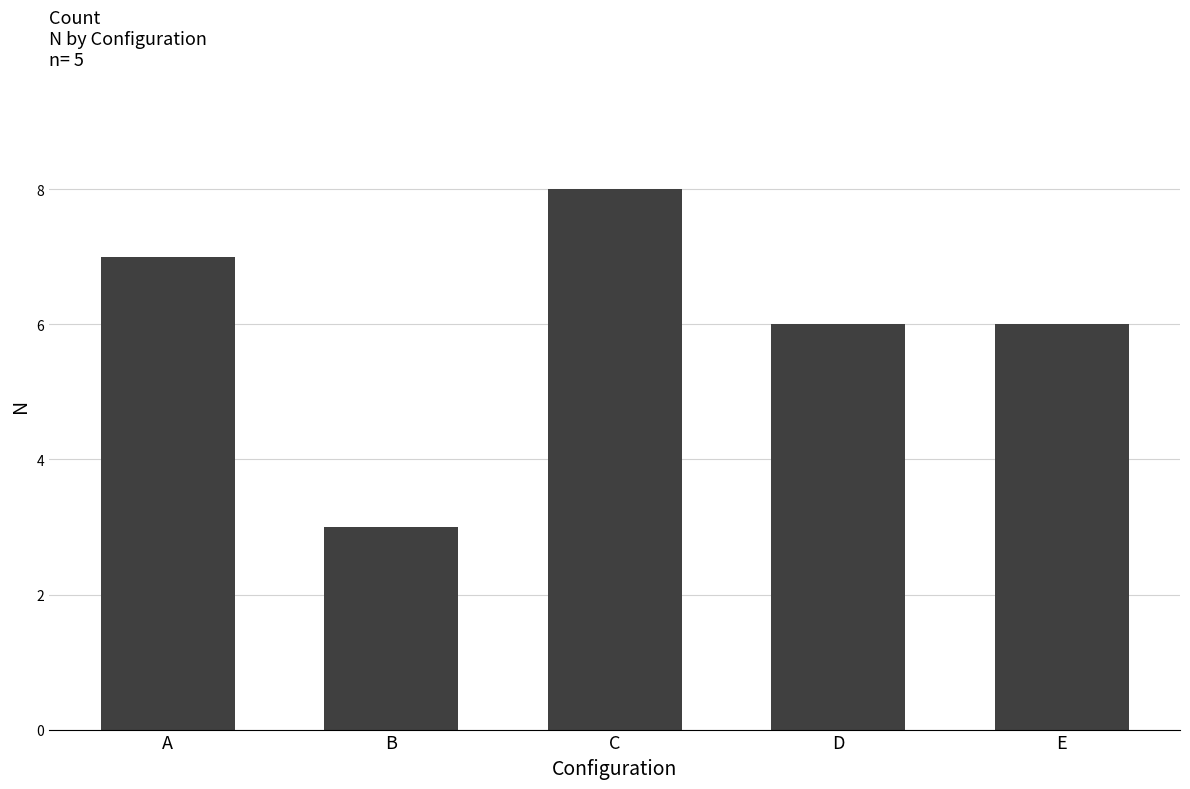

Is it true that the value at E is 1?

False